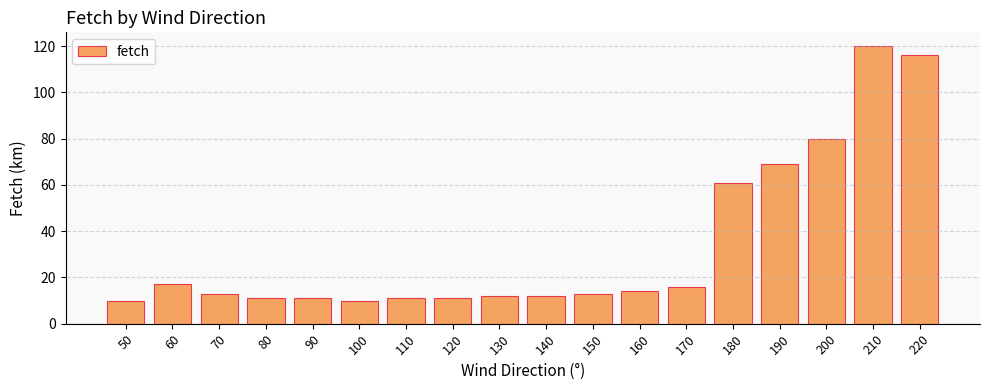

What is the value of the 3rd bar from the left?

13